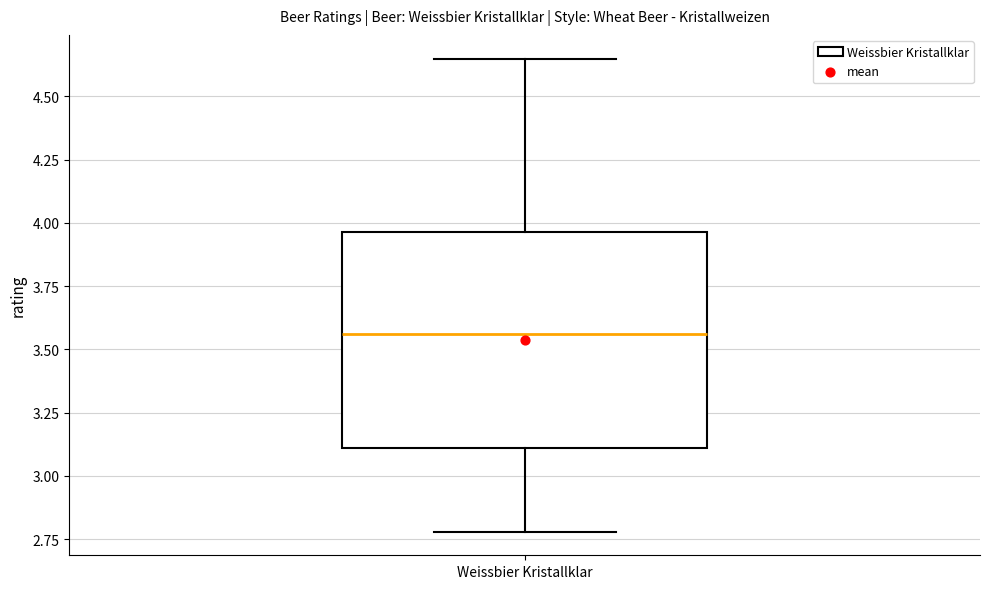

Where does the upper whisker of the box for Weissbier Kristallklar end on the y-axis? The values are not printed on the chart, so give them approximately, as read against the axis.

4.65